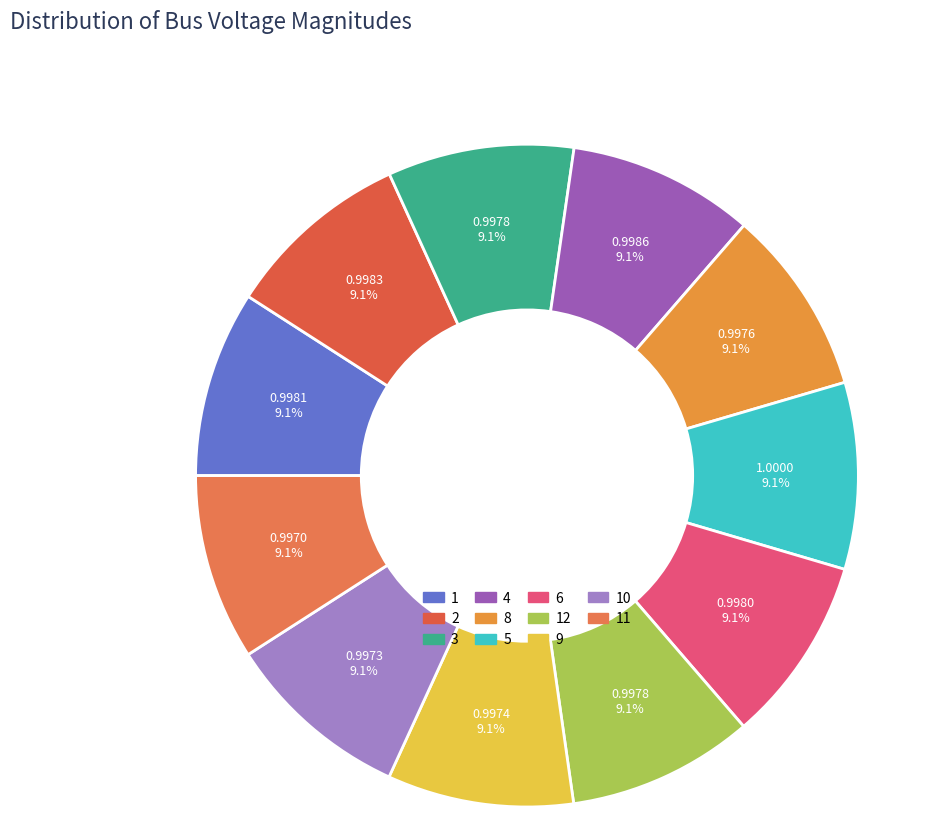

Which slice is the smallest?

11